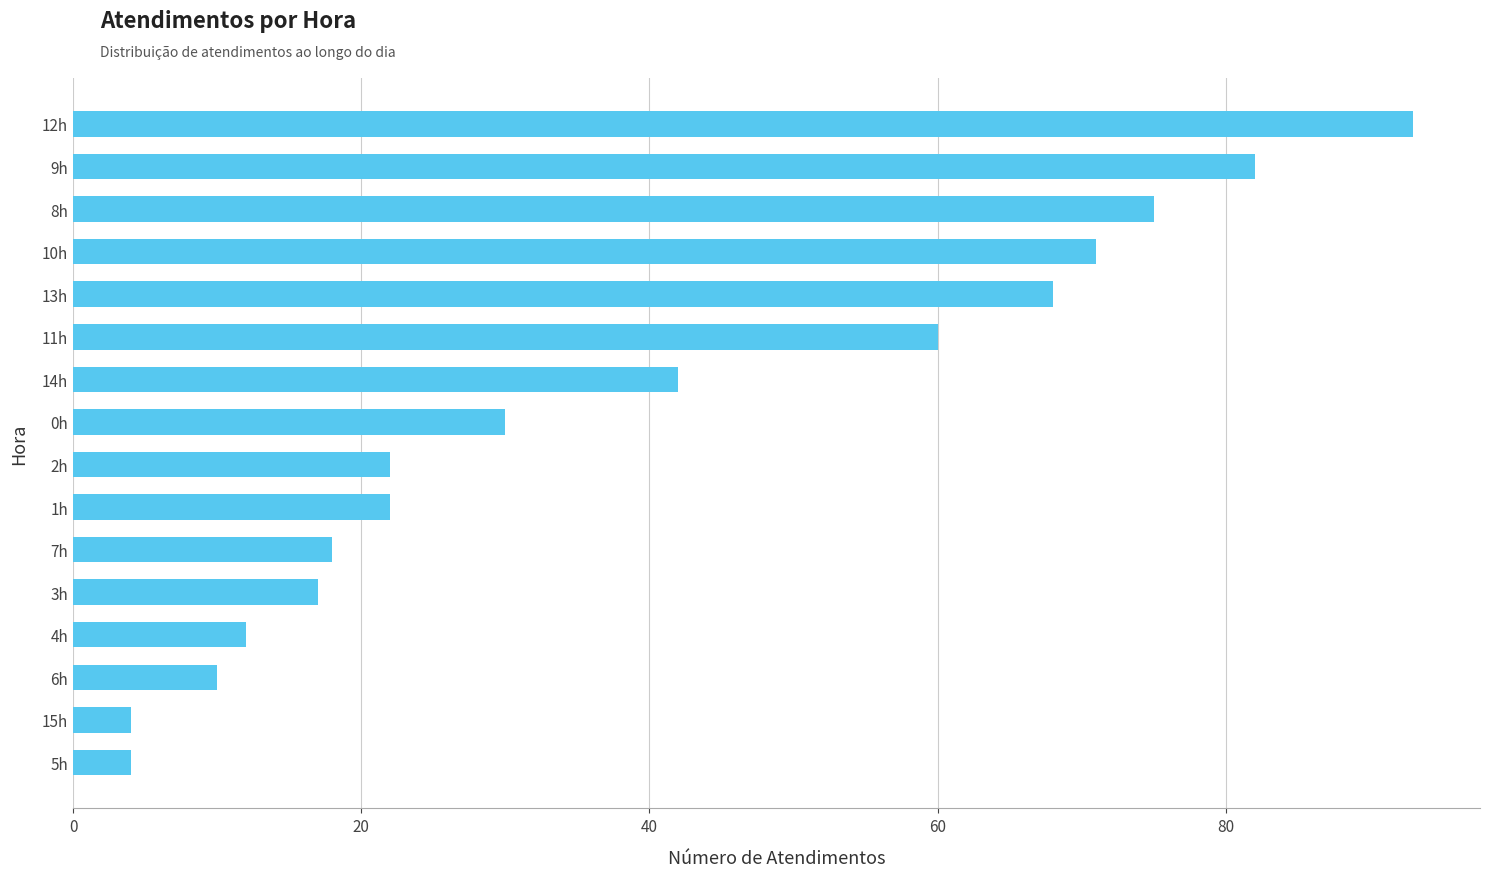

Reading bottom to top, transcribe all the data shown in this chart.

5h=4	15h=4	6h=10	4h=12	3h=17	7h=18	1h=22	2h=22	0h=30	14h=42	11h=60	13h=68	10h=71	8h=75	9h=82	12h=93